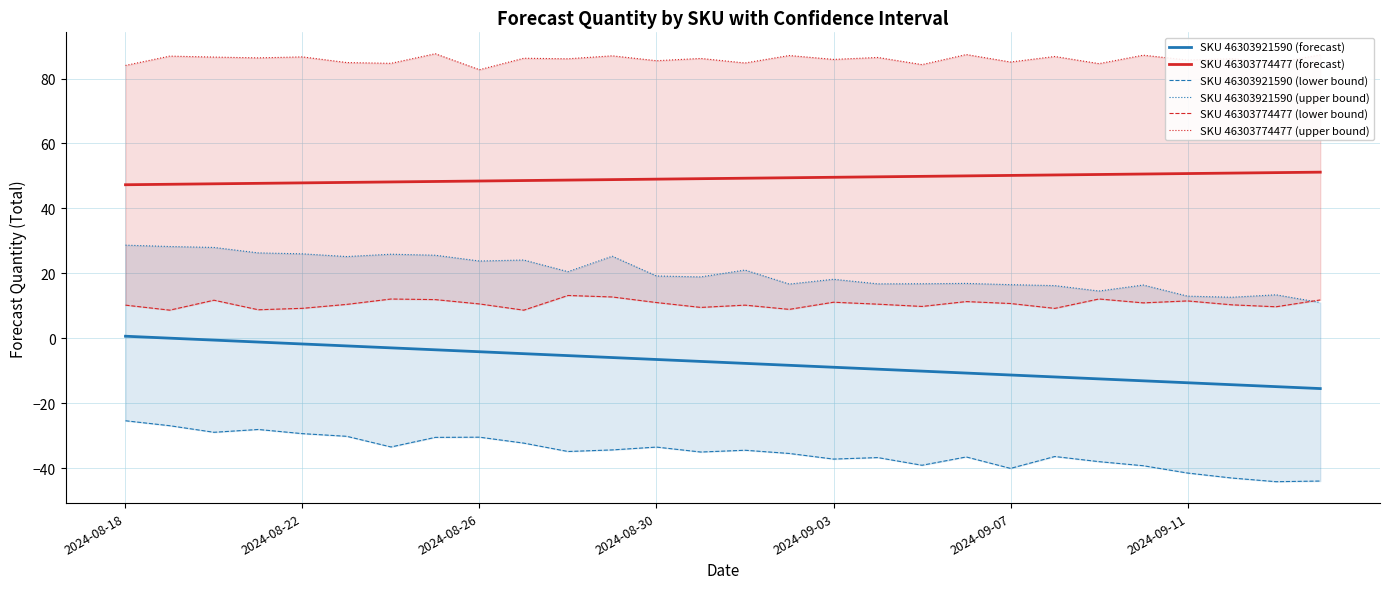

True or false: SKU 46303774477 (forecast) and SKU 46303921590 (forecast) cross at least once.

False